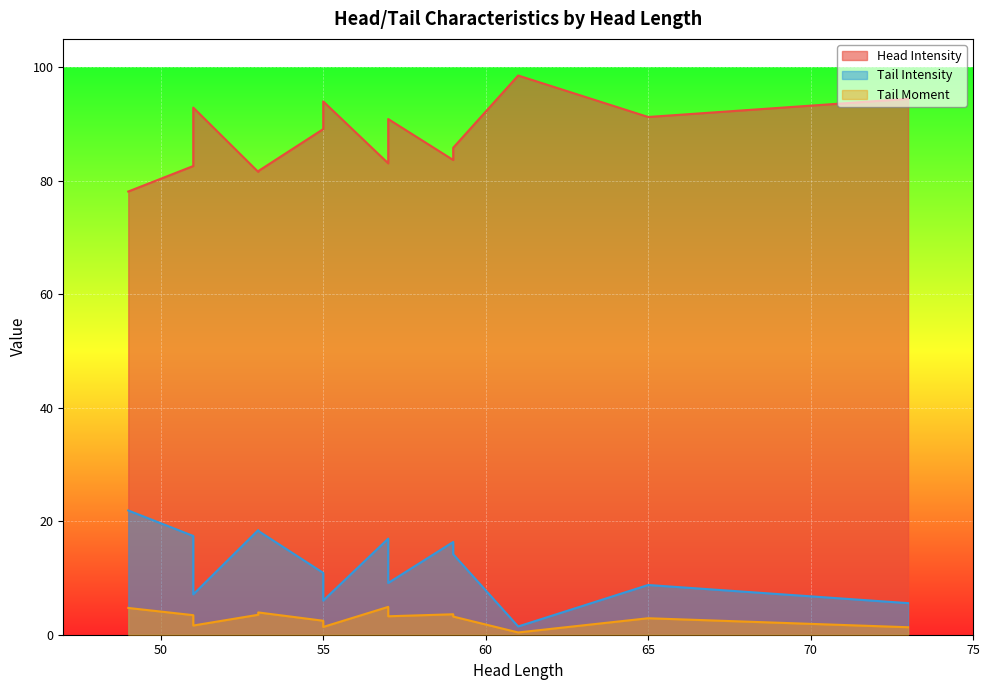

Which category has the lowest value in the Head Intensity series?

49